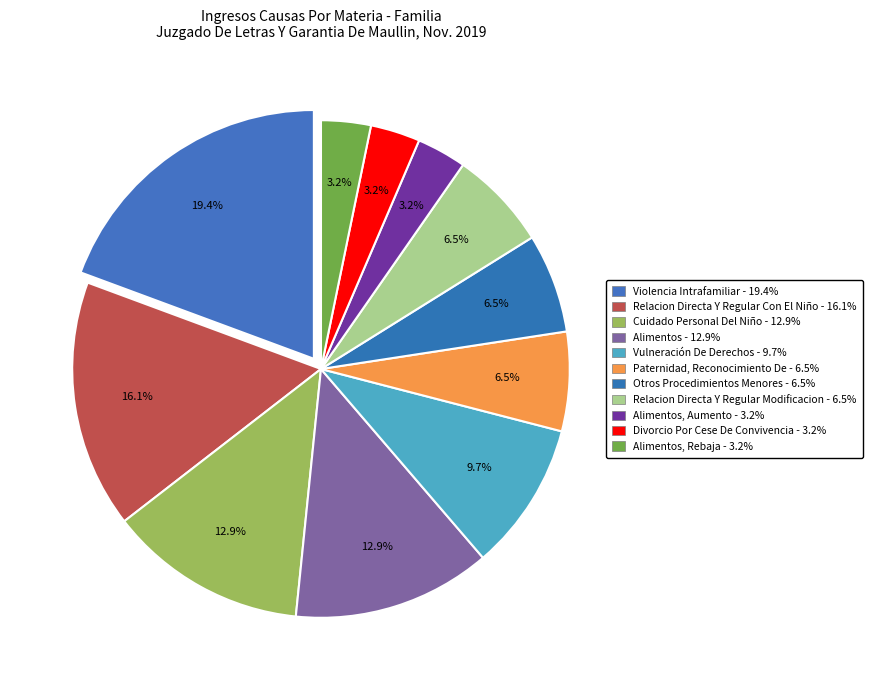

Count the number of slices in the pie.

11